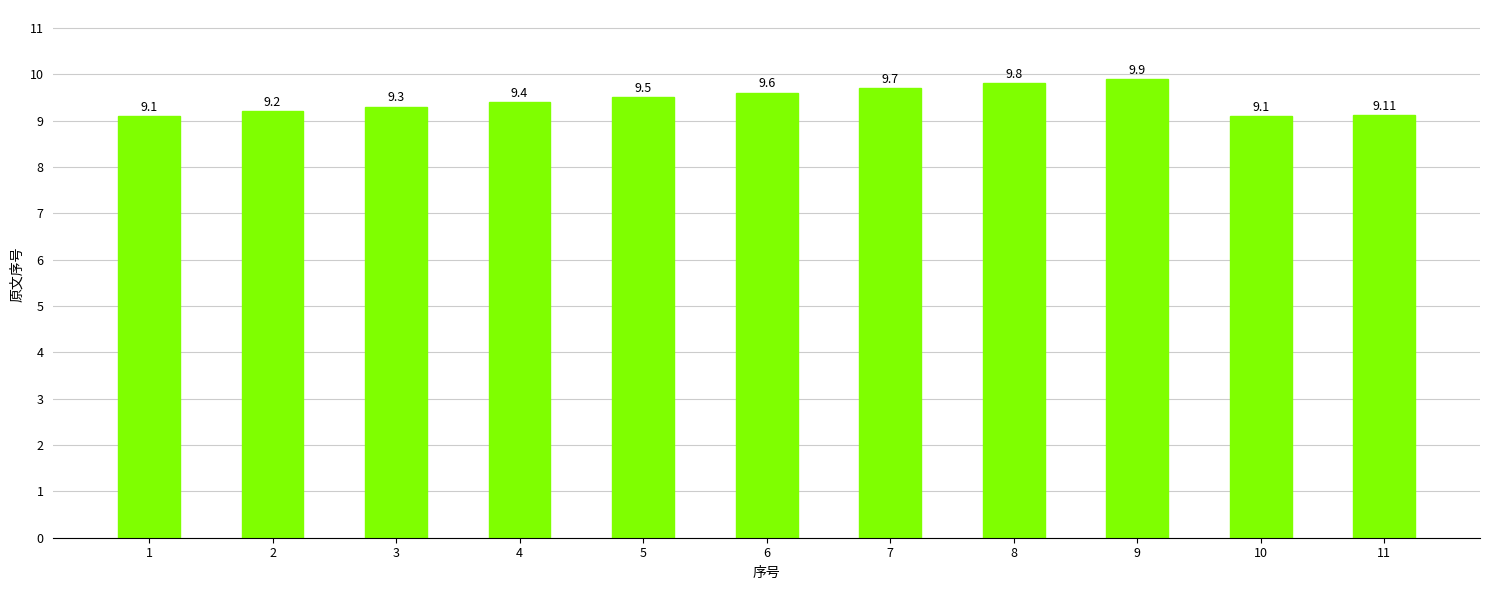

What is the difference between the second highest and second lowest values?

0.7